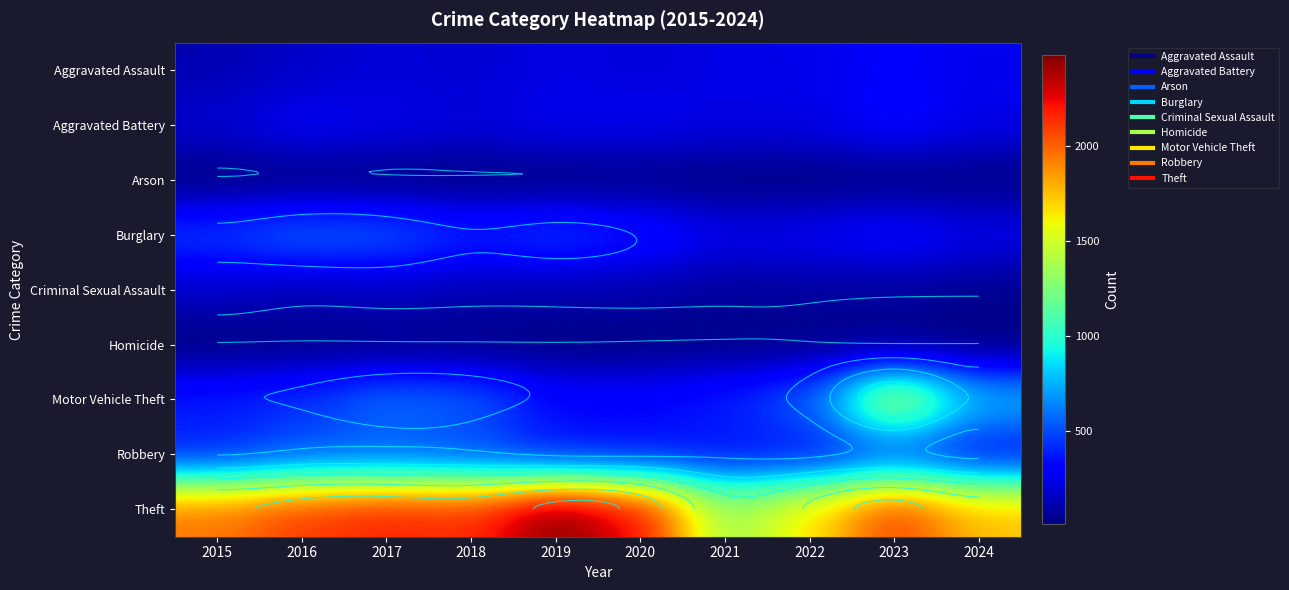

What is the greatest value displayed?

2482